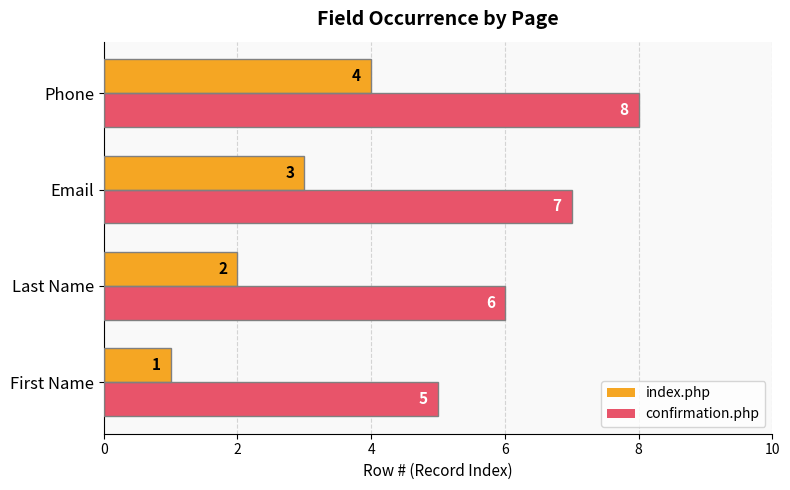

The index.php series shows 2 at Last Name. True or false?

True